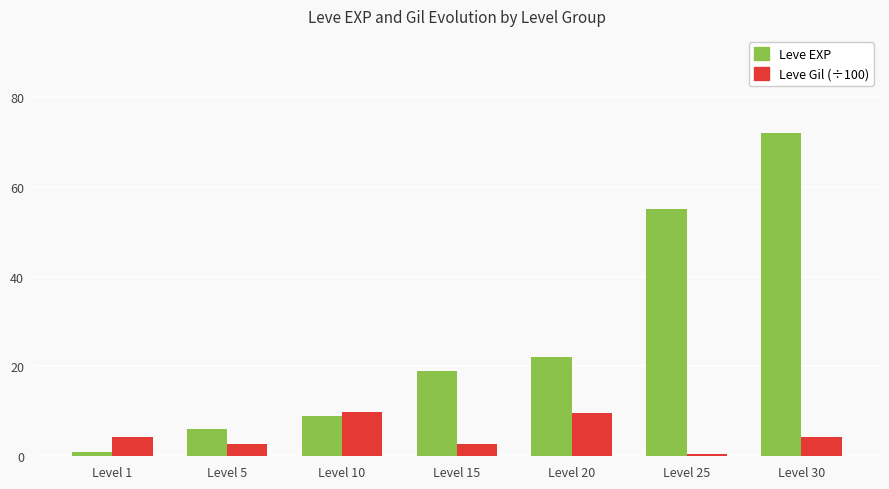

How many categories are shown in the chart?

7